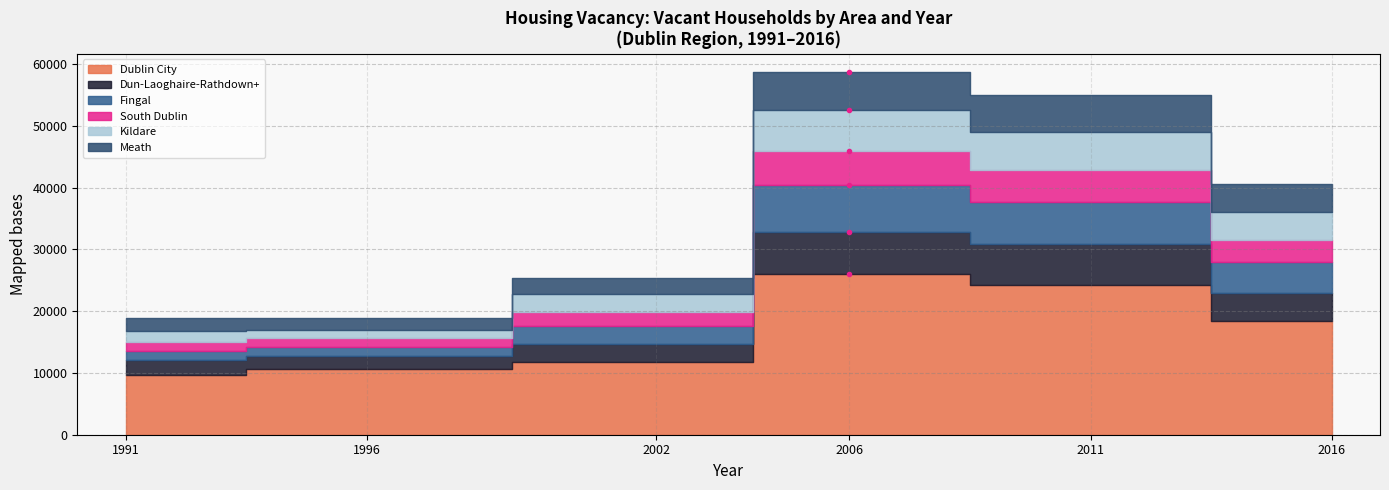

List the series in order of their peak value, highest first.

Dublin City, Fingal, Dun-Laoghaire-Rathdown+, Kildare, Meath, South Dublin